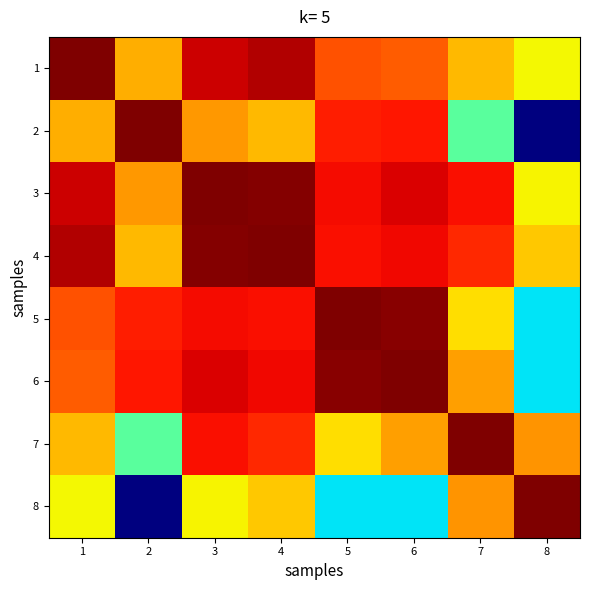

How many distinct data groups are displayed?

8